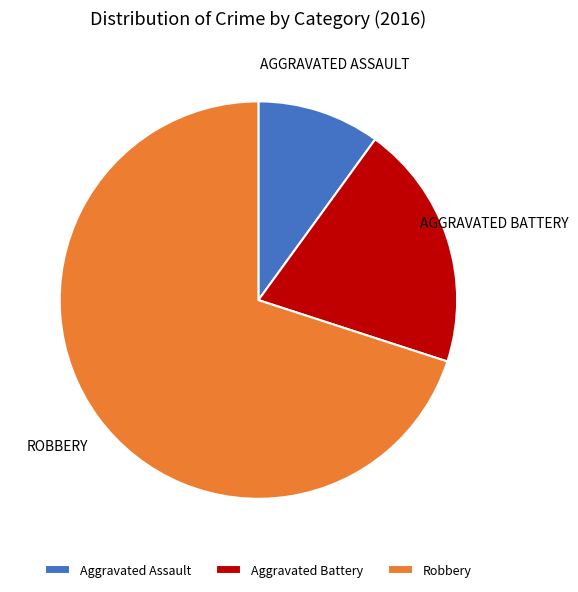

Is there a majority slice in this chart?

Yes